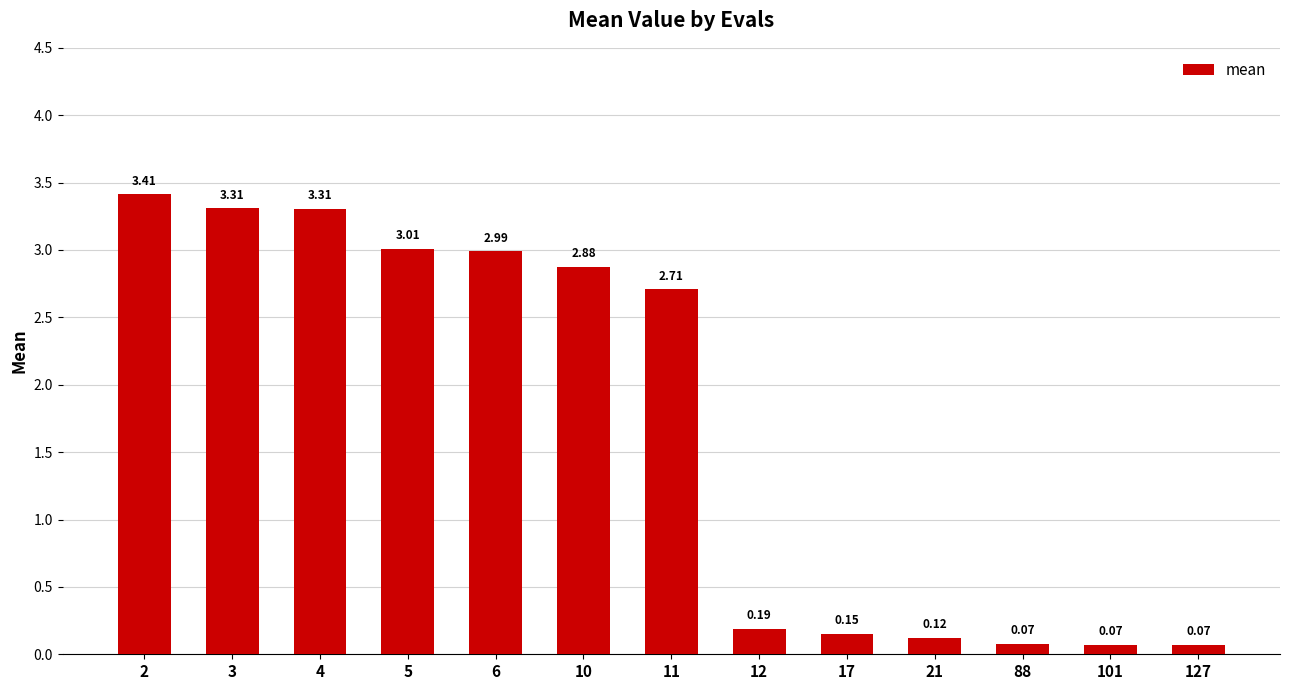

Between 6 and 21, which is larger?

6